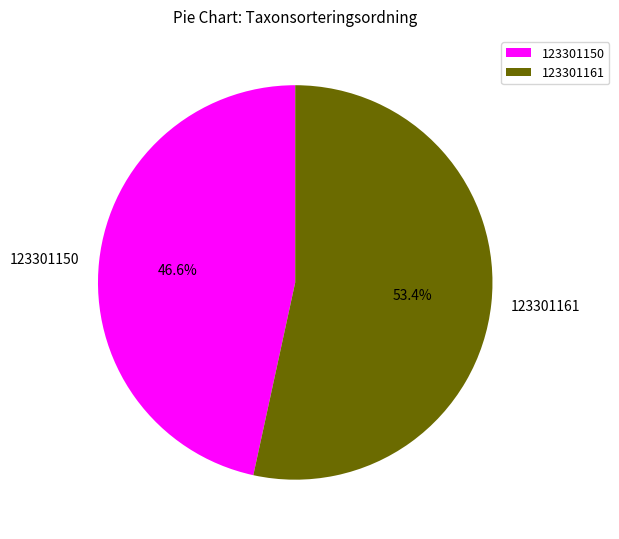

Is it true that 123301150 is 57% of the pie?

False